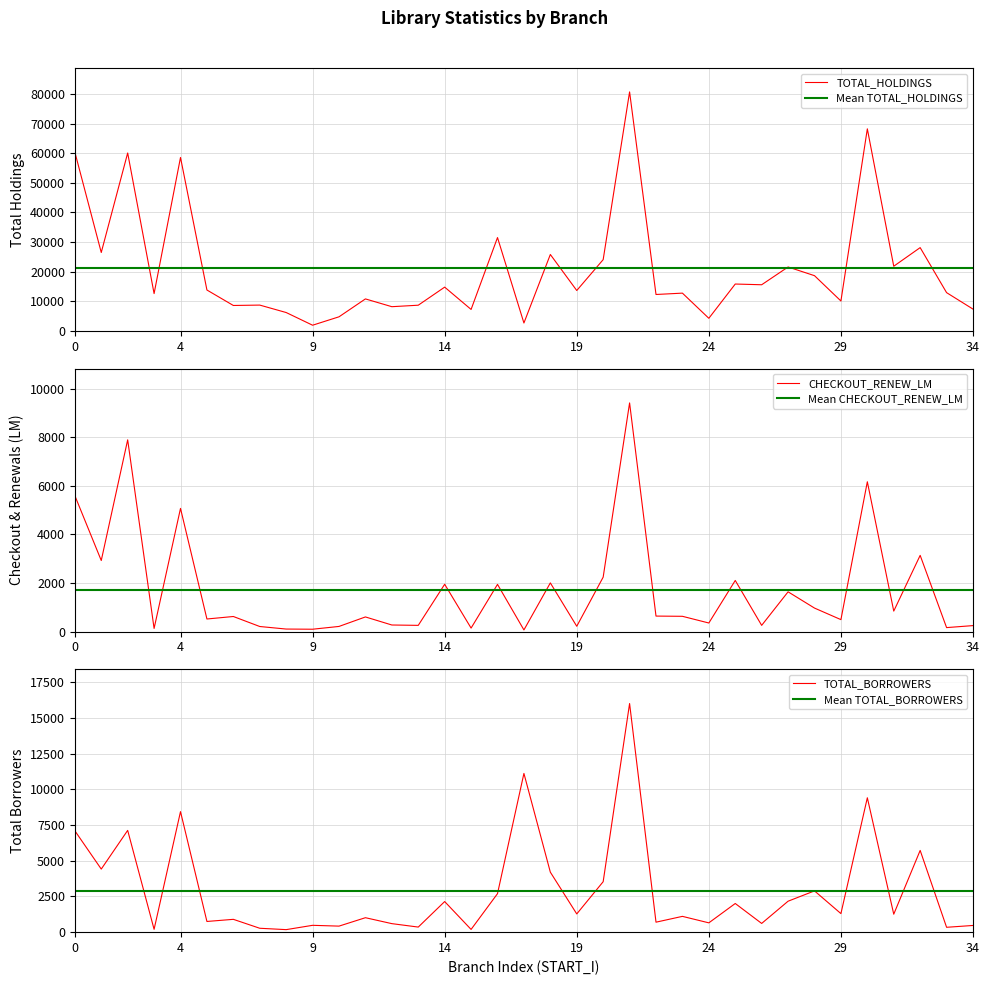

Is the value of TOTAL_HOLDINGS at 12 greater than the value of Mean CHECKOUT_RENEW_LM at 29?

Yes